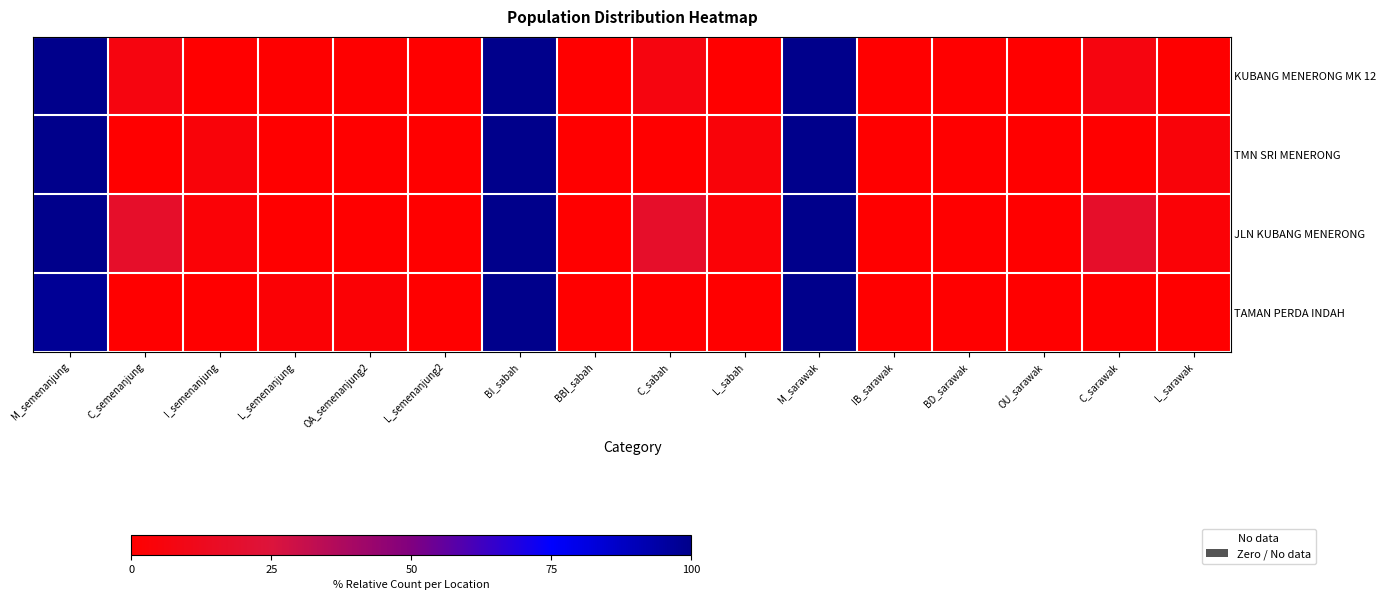

Rank the series by their maximum value, from lowest to highest.

KUBANG MENERONG MK 12, TMN SRI MENERONG, JLN KUBANG MENERONG, TAMAN PERDA INDAH